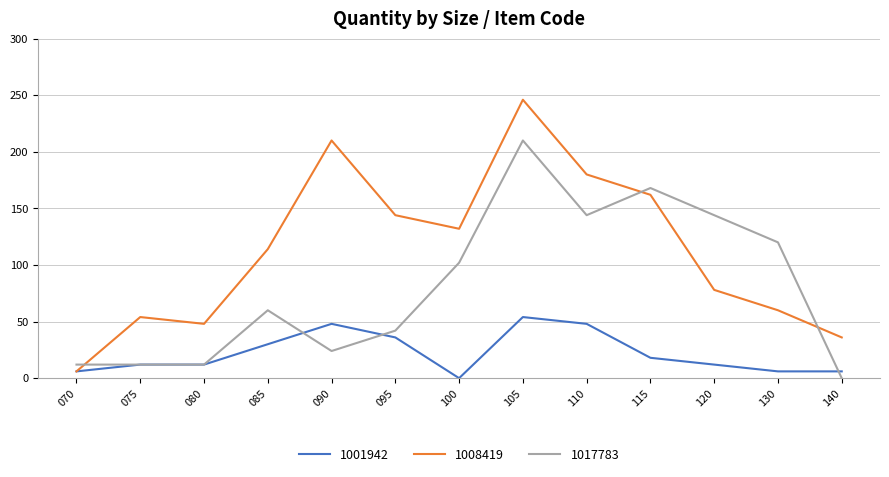

In 1008419, how many points are lower than both neighbors (excluding endpoints)?

2